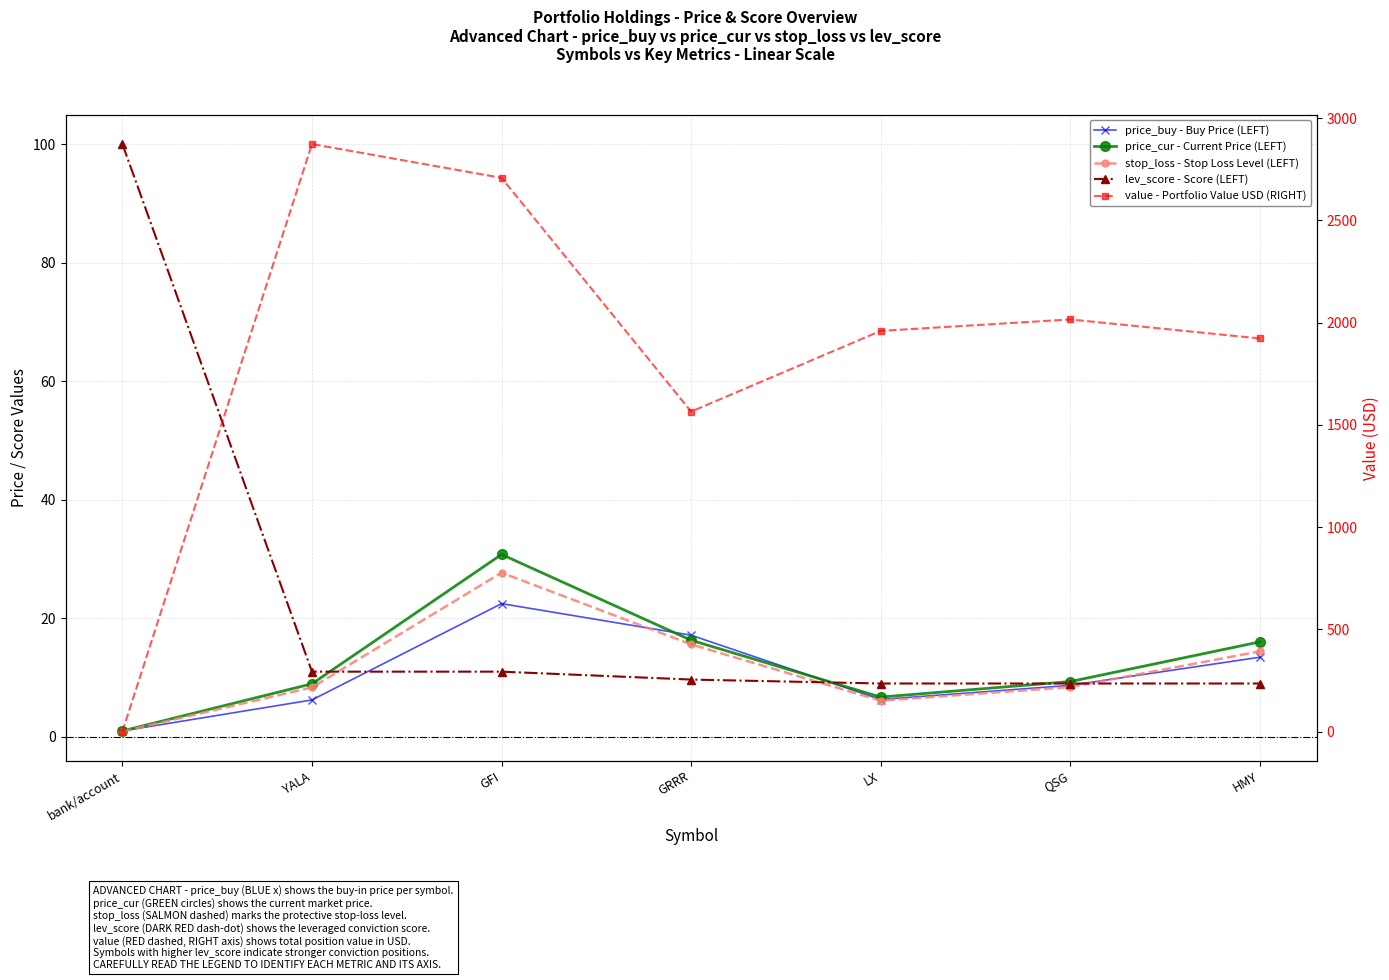

Reading left to right, transcribe all the data shown in this chart.

price_buy - Buy Price (LEFT): bank/account=1.0	YALA=6.2	GFI=22.5	GRRR=17.1	LX=6.3	QSG=8.7	HMY=13.4
price_cur - Current Price (LEFT): bank/account=1.0	YALA=8.9	GFI=30.8	GRRR=16.3	LX=6.7	QSG=9.3	HMY=16.0
stop_loss - Stop Loss Level (LEFT): bank/account=0.9	YALA=8.3	GFI=27.7	GRRR=15.6	LX=6.1	QSG=8.4	HMY=14.4
lev_score - Score (LEFT): bank/account=100.0	YALA=11.0	GFI=11.0	GRRR=9.7	LX=9.0	QSG=9.0	HMY=9.0
value - Portfolio Value USD (RIGHT): bank/account=0.4	YALA=2872.9	GFI=2707.8	GRRR=1564.8	LX=1959.3	QSG=2015.3	HMY=1922.4